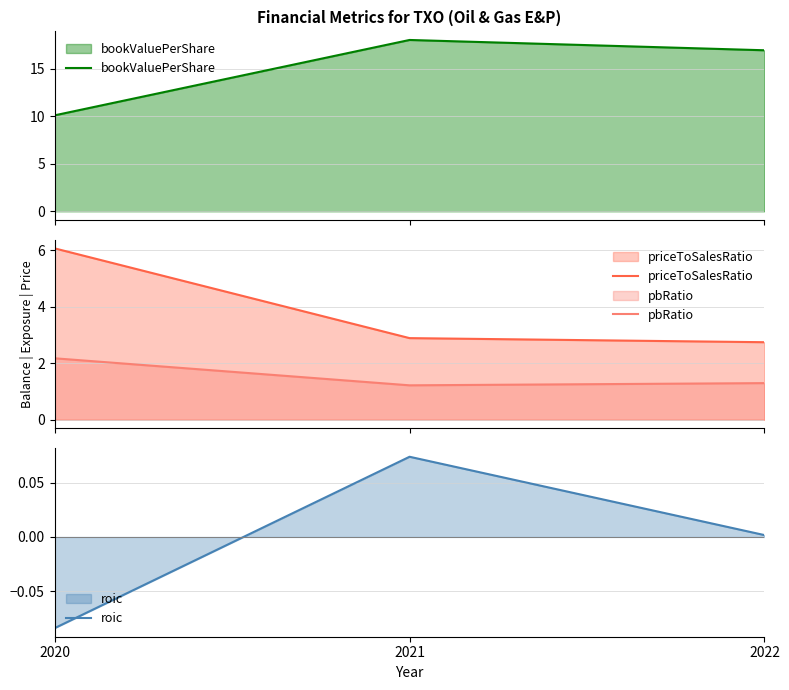

Between 2020 and 2021, which series saw the biggest shift?

bookValuePerShare